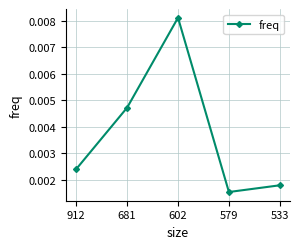

How many points are higher than both their immediate neighbors (excluding endpoints)?

1